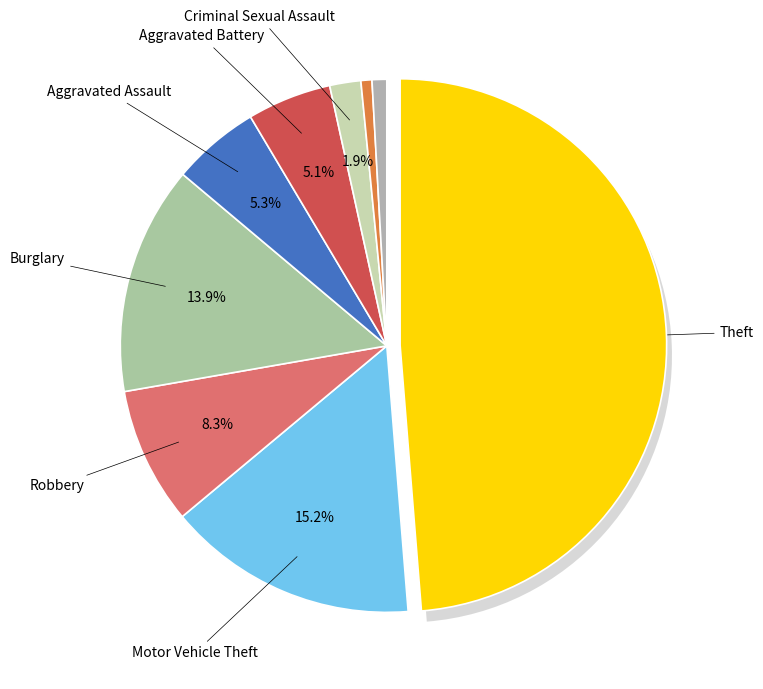

Do Robbery and Motor Vehicle Theft together represent more than half of the pie?

No